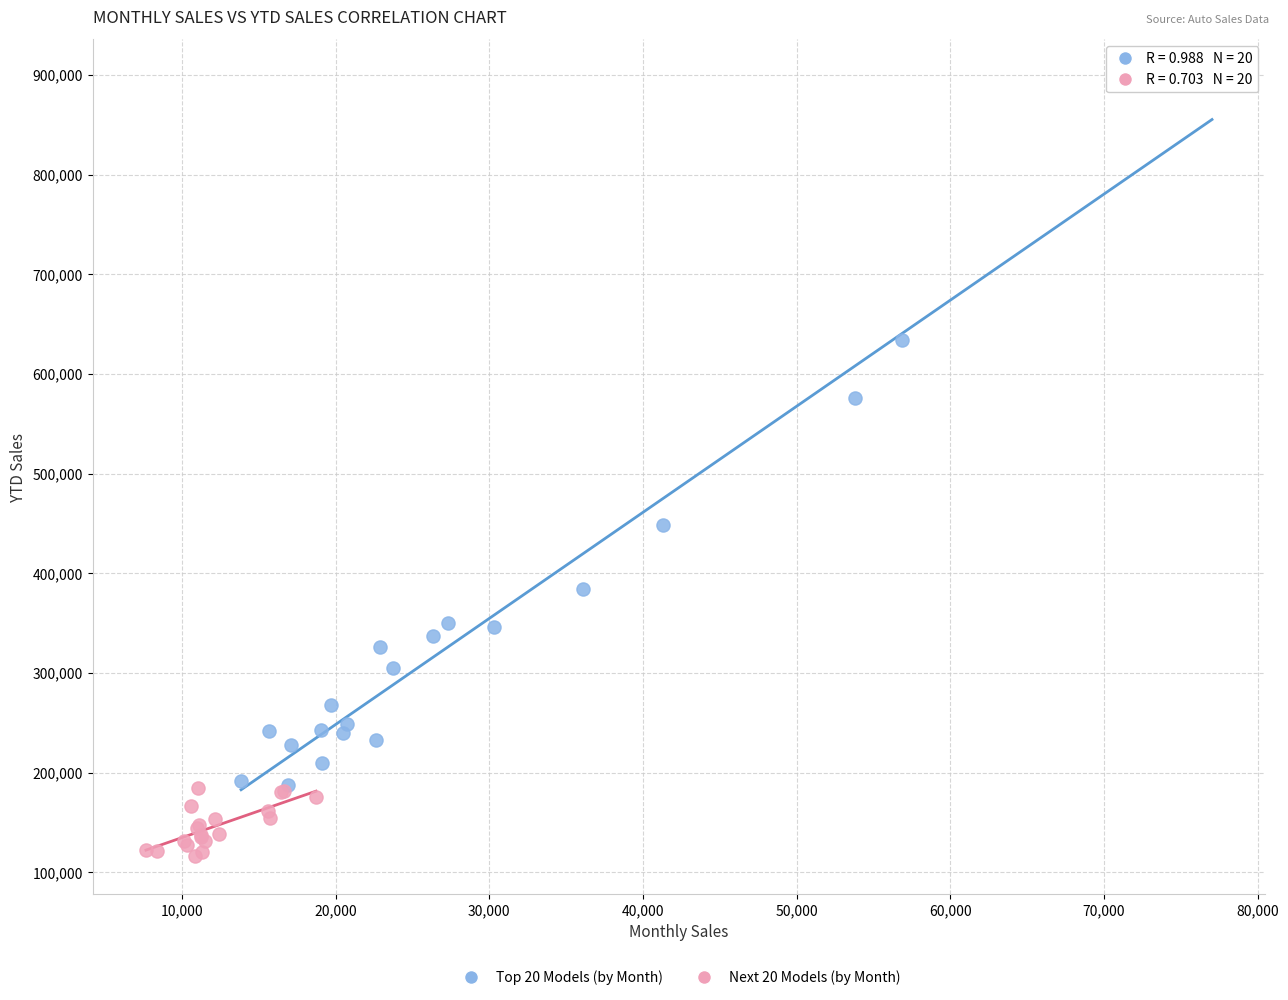

Which series reaches the minimum Y coordinate?

Next 20 Models (by Month)